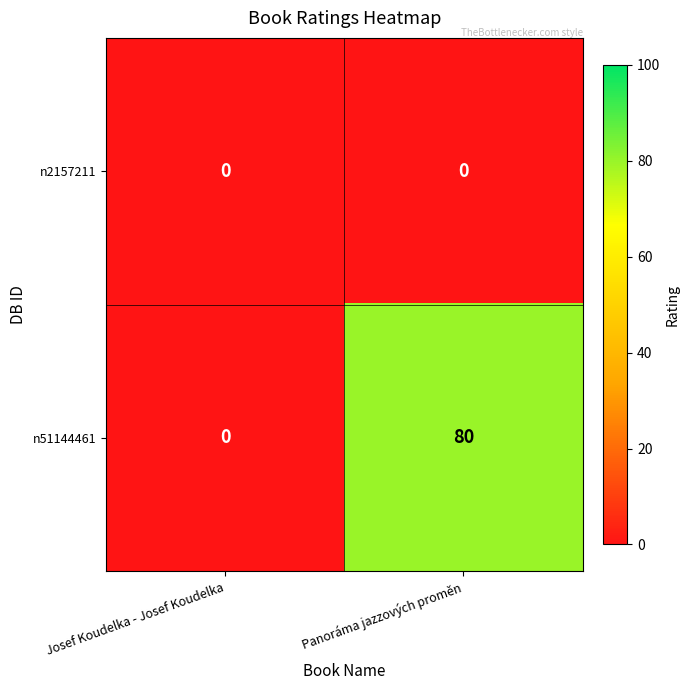

List the series in order of their overall mean, lowest first.

n2157211, n51144461